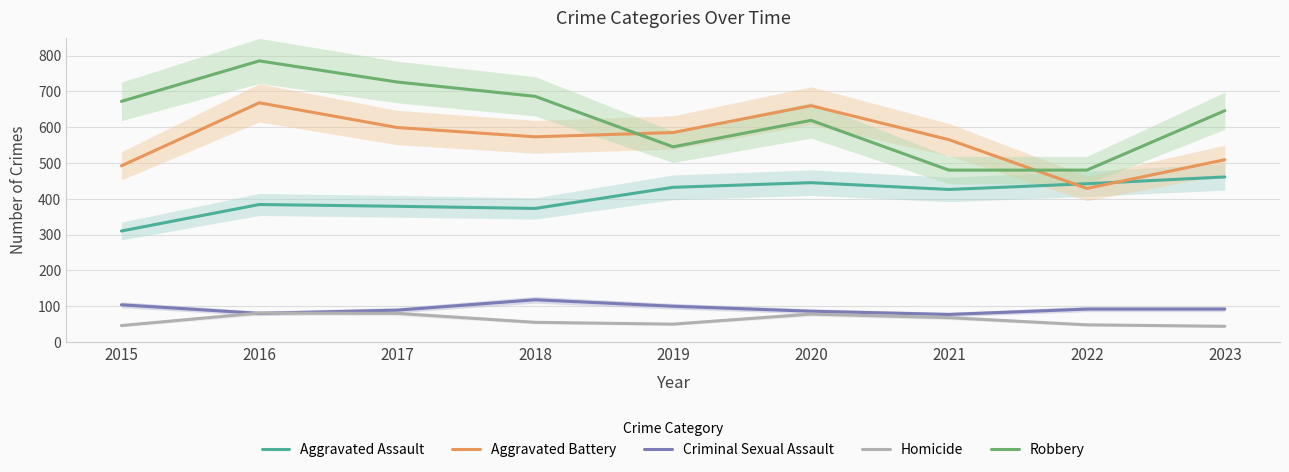

True or false: Criminal Sexual Assault and Robbery intersect in this chart.

False